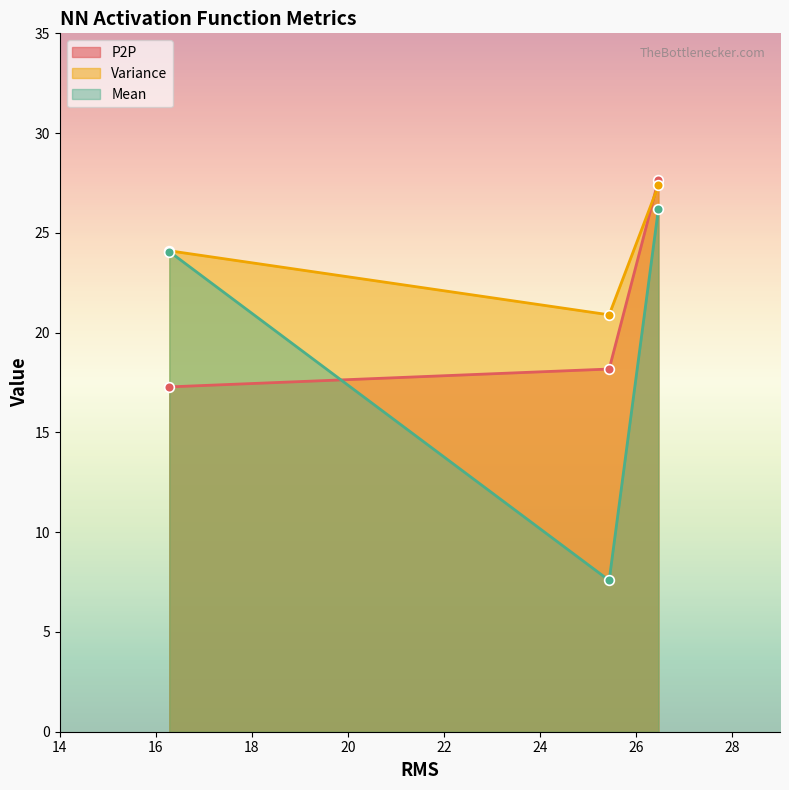

Reading left to right, list all the values displayed in this chart.

P2P: 17.3	18.2	27.7
Variance: 24.1	20.9	27.4
Mean: 24.1	7.6	26.2